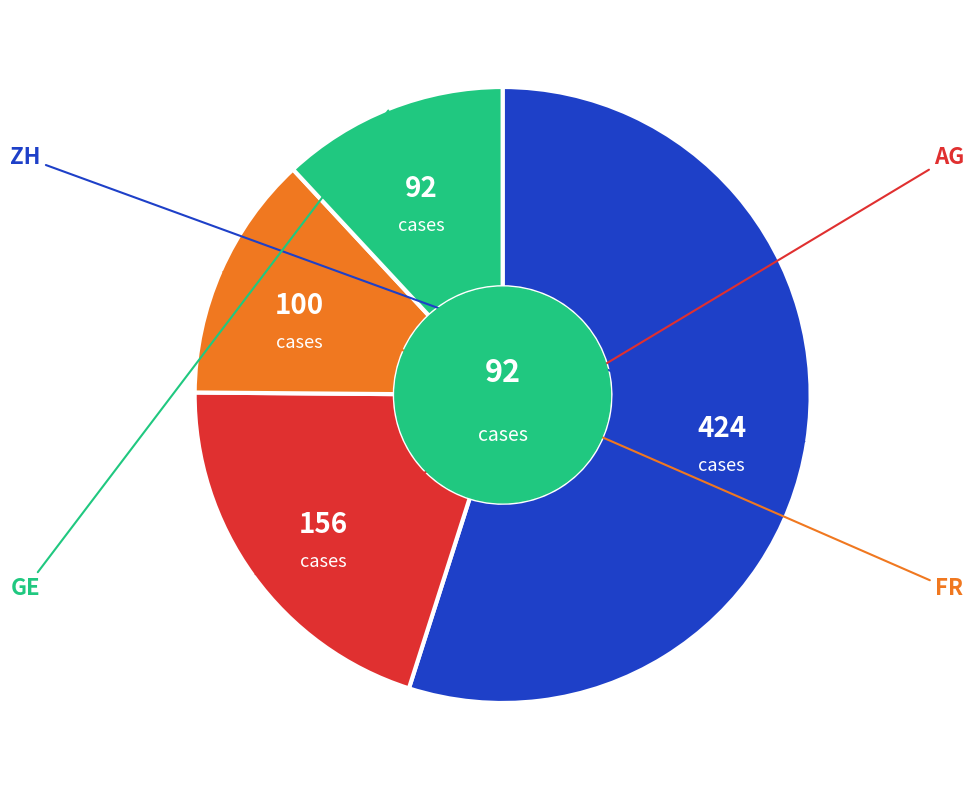

How many segments does this pie chart have?

4